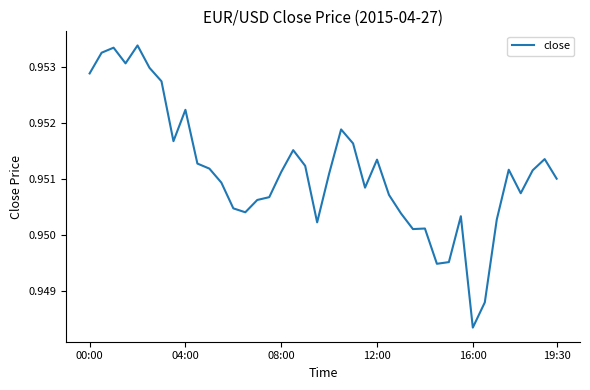

Does the chart have visible grid lines?

No